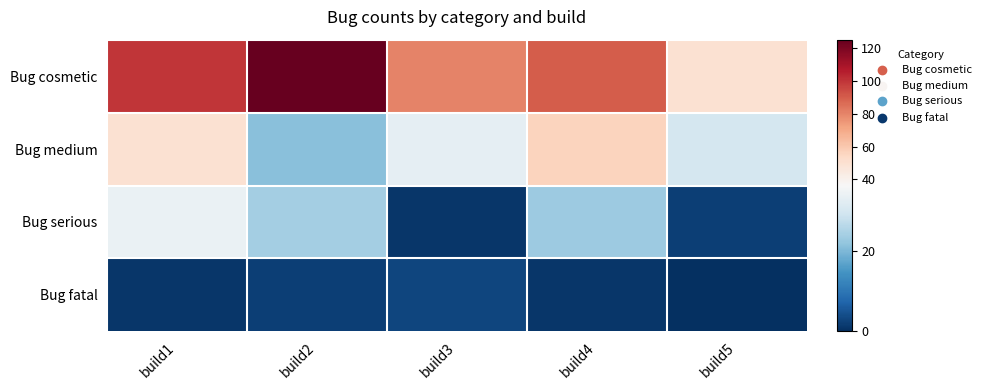

Which series has the largest total across all categories?

Bug cosmetic